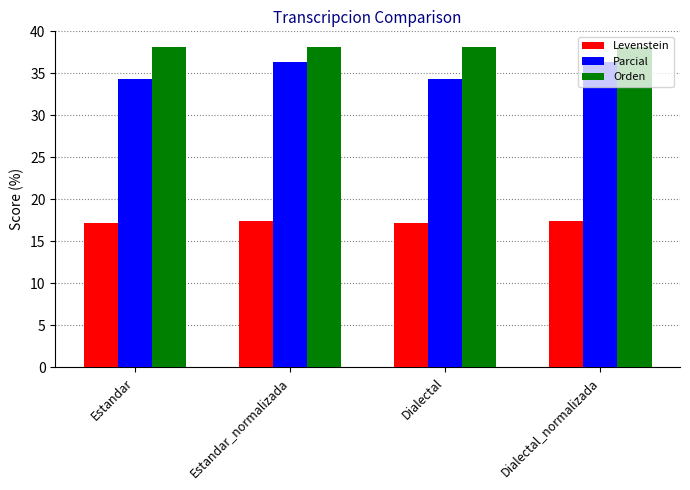

What is the sum of all Levenstein values?

69.3